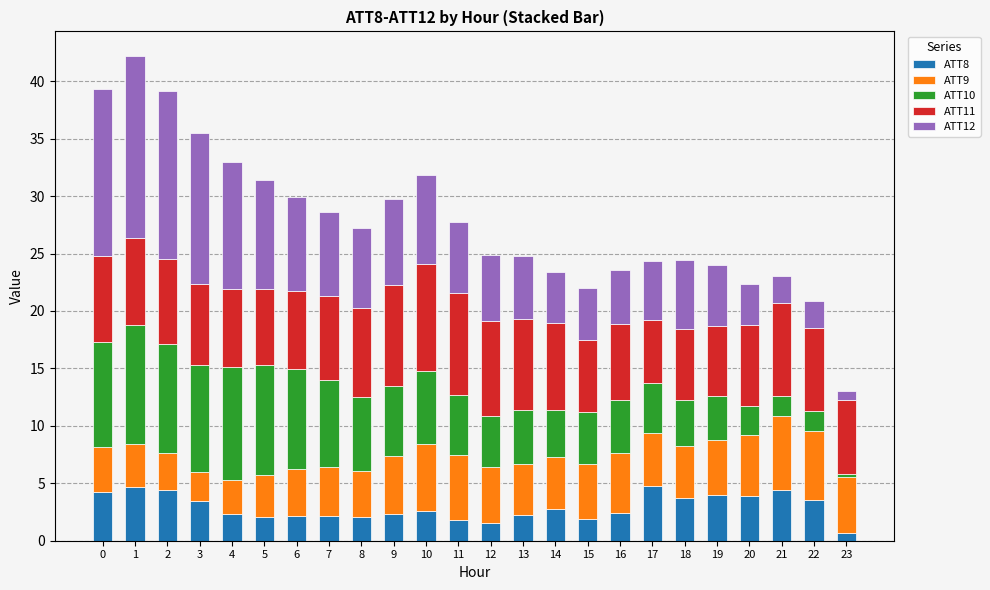

What is the lowest value of the ATT8 series?

0.6